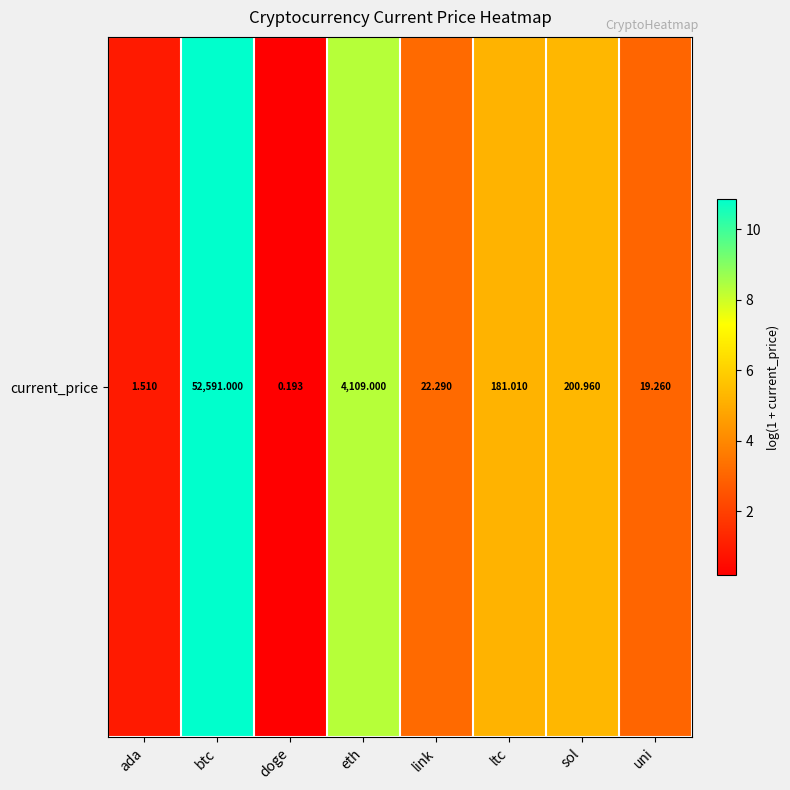

List the labels in order of value, largest first.

btc, eth, sol, ltc, link, uni, ada, doge